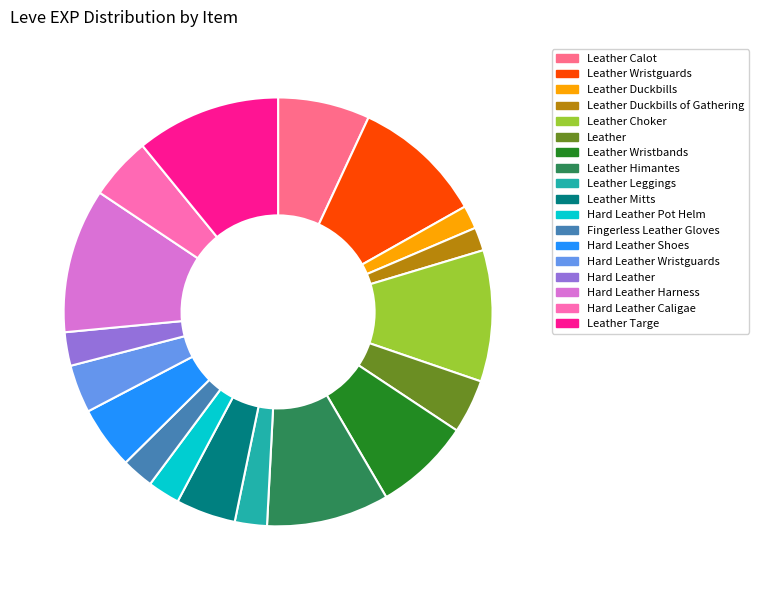

What is the ratio of the value at Leather Mitts to the value at Leather Duckbills?

2.6